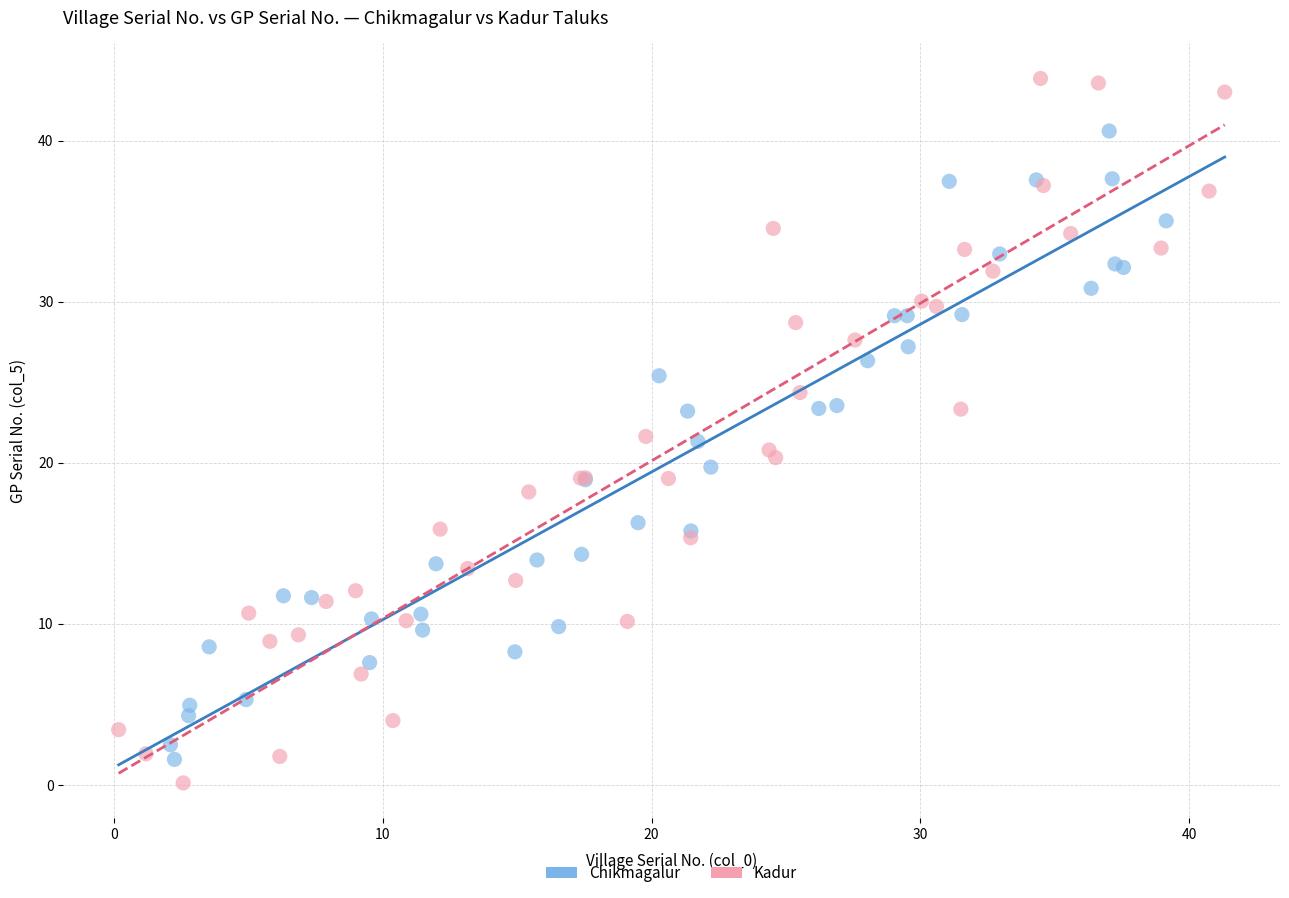

Which series contains the highest Y value?

Kadur